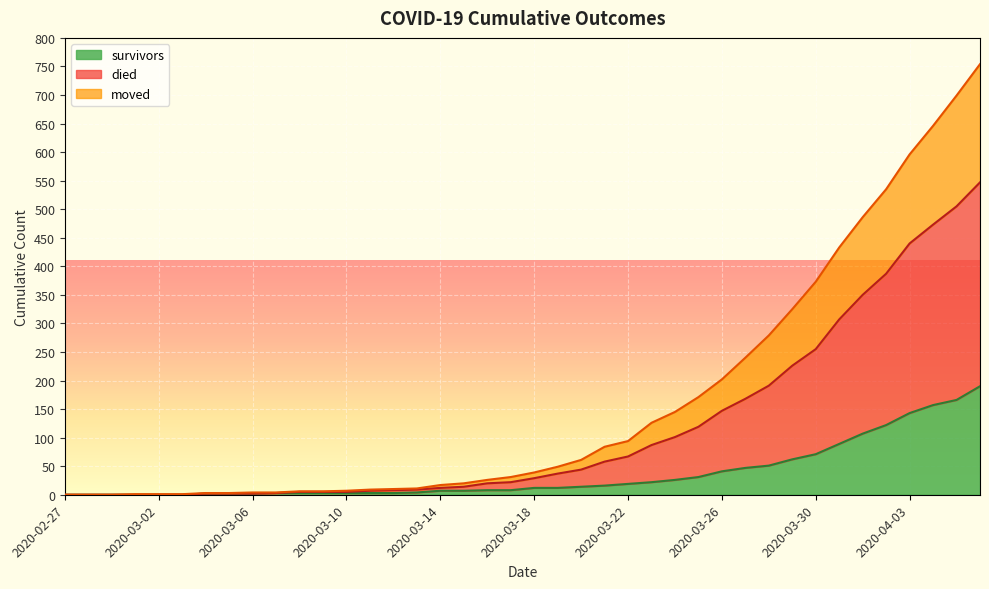

Is the value of died at 2020-03-28 greater than the value of moved at 2020-03-30?

Yes